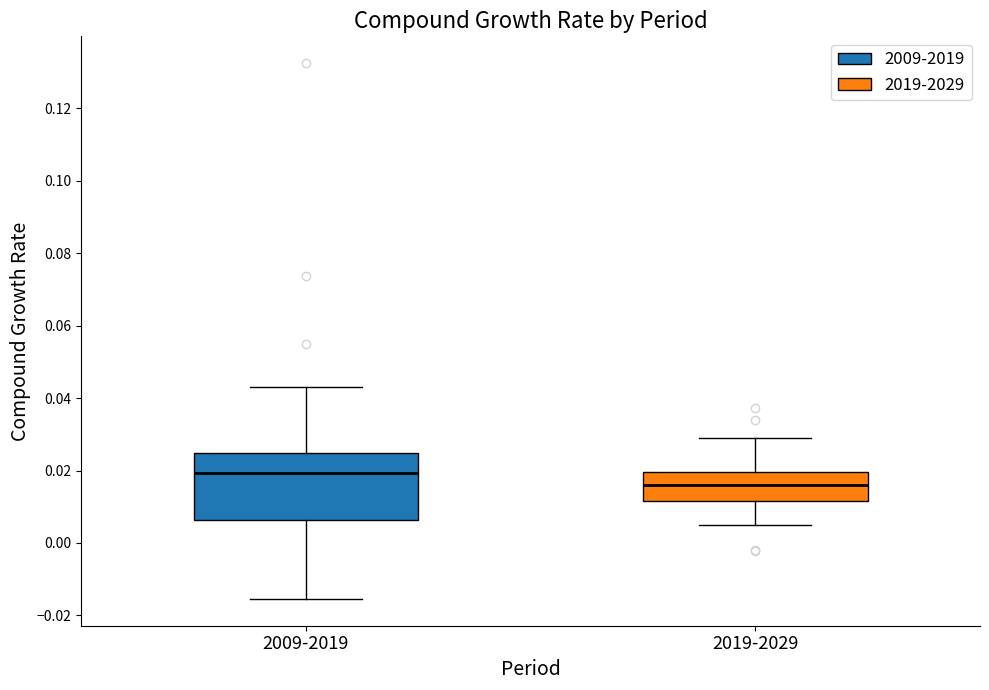

Reading left to right, transcribe this box plot: for each box, give where its median line is, the range the box spans, and where its two whiskers end, as read against the y-axis. The values are not printed on the chart, so give them approximately, as read against the axis.

2009-2019: median 0.020, box 0.006 to 0.024, whiskers -0.016 to 0.044
2019-2029: median 0.016, box 0.012 to 0.020, whiskers 0.004 to 0.030